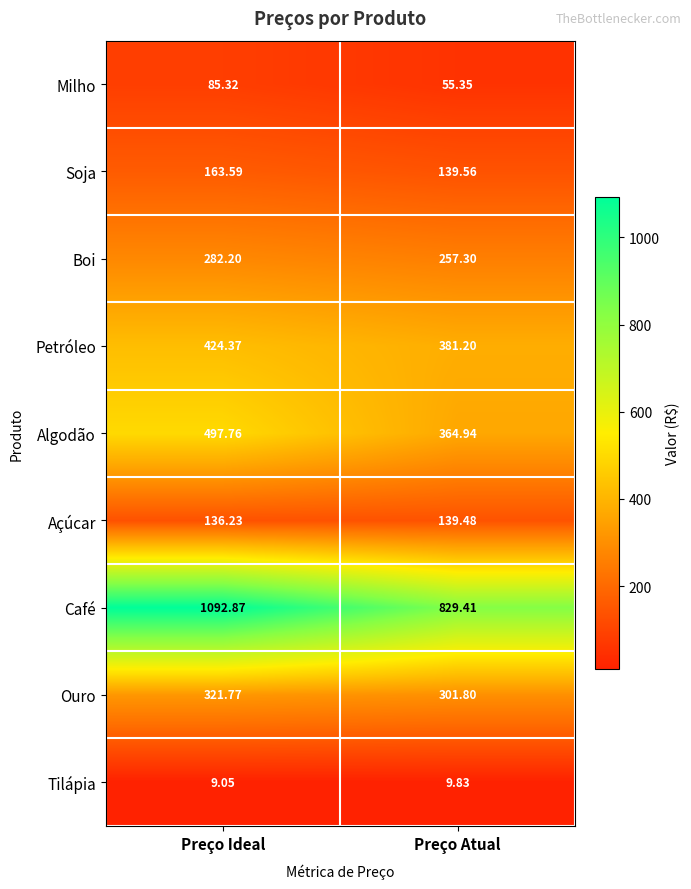

At which category does the chart reach its minimum across all series?

Preço Ideal